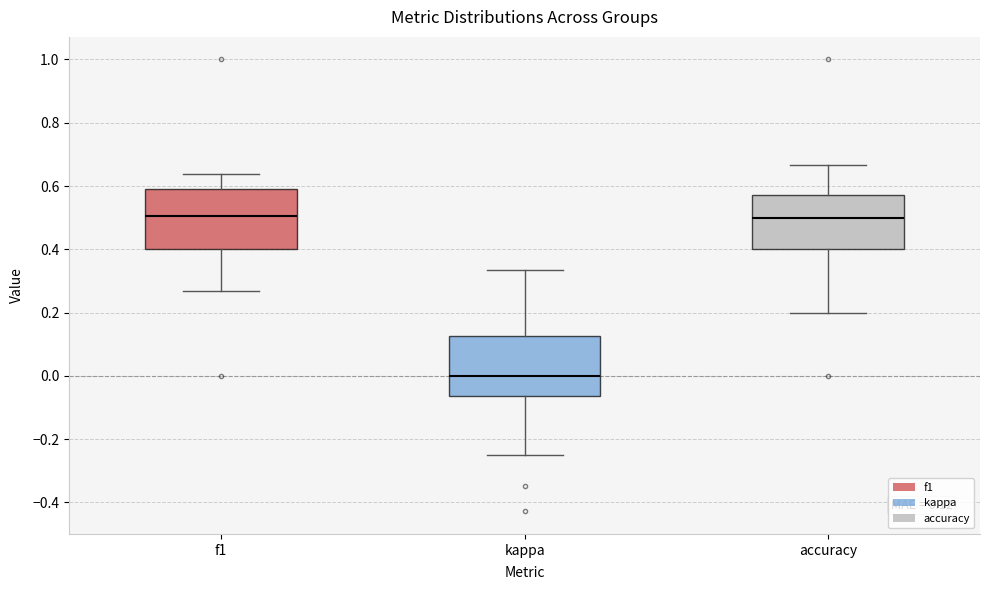

Which box has the lowest median line?

kappa